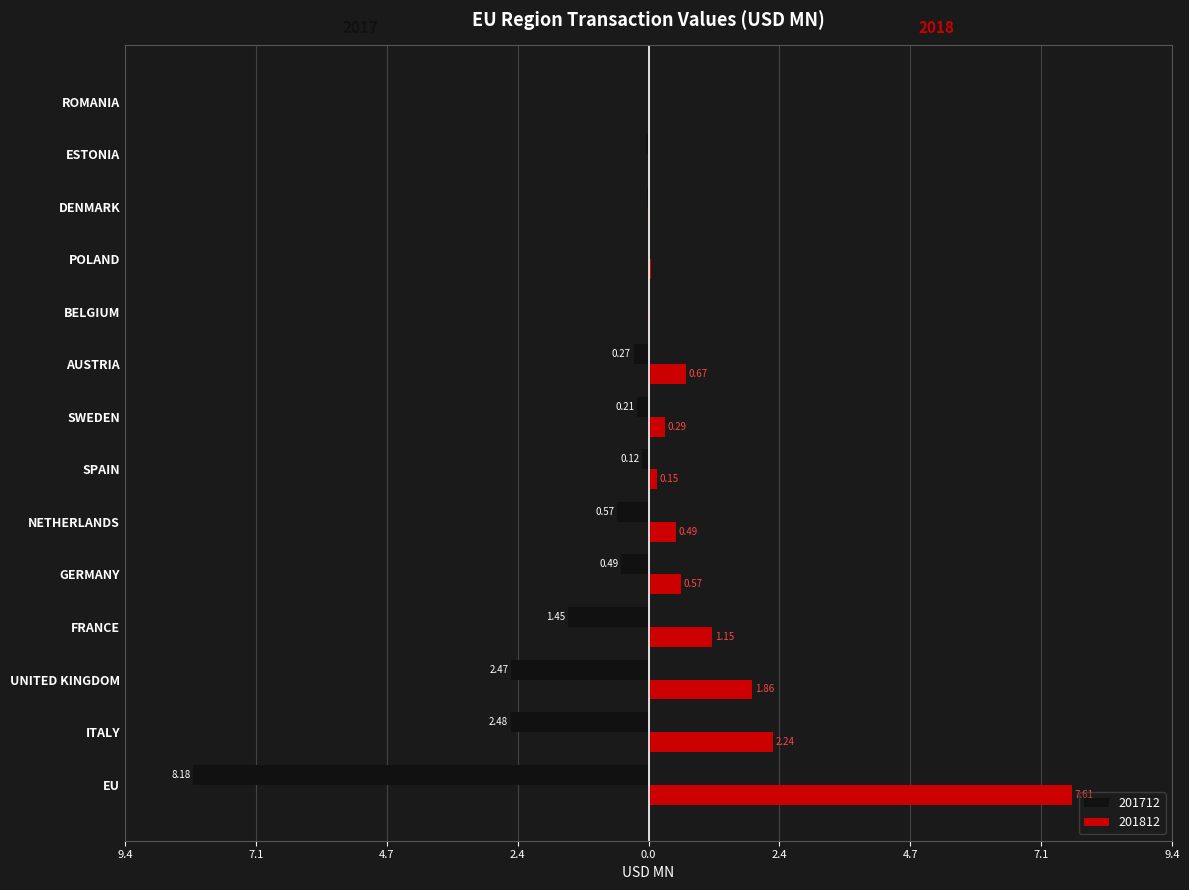

The 201712 series shows -0.0 at ROMANIA. True or false?

True